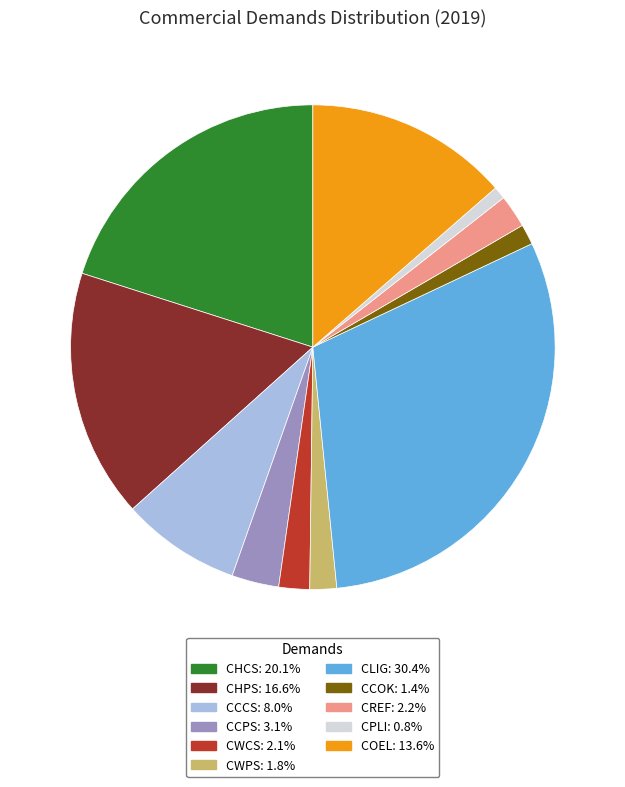

Does CPLI represent more than half of the total?

No